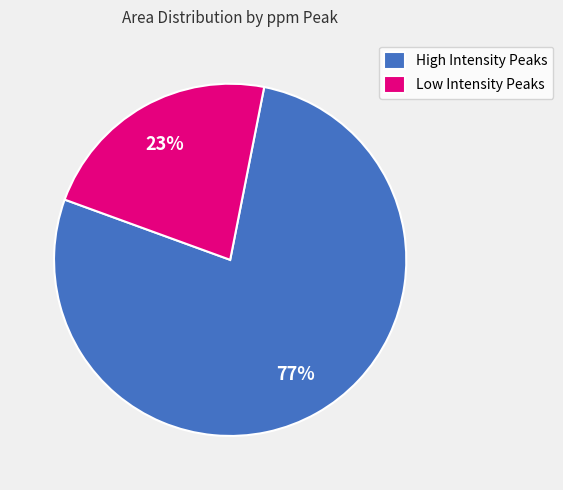

What percentage is the Low Intensity Peaks slice, to the nearest percent?

23%